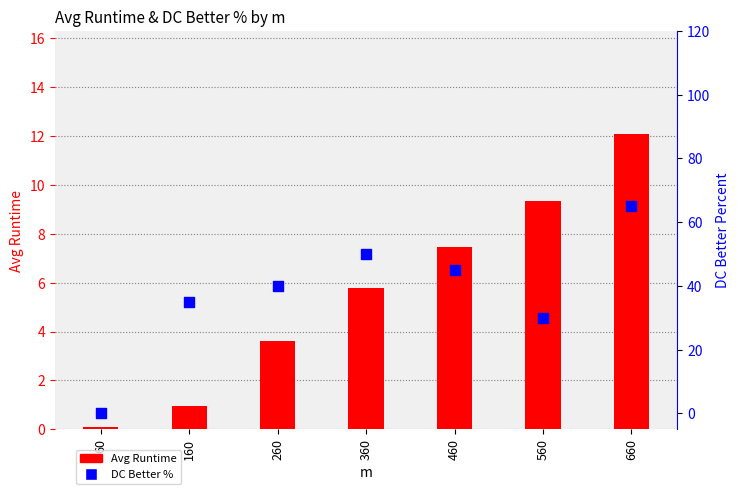

Is the value of Avg Runtime at 260 greater than the value of DC Better % at 360?

No